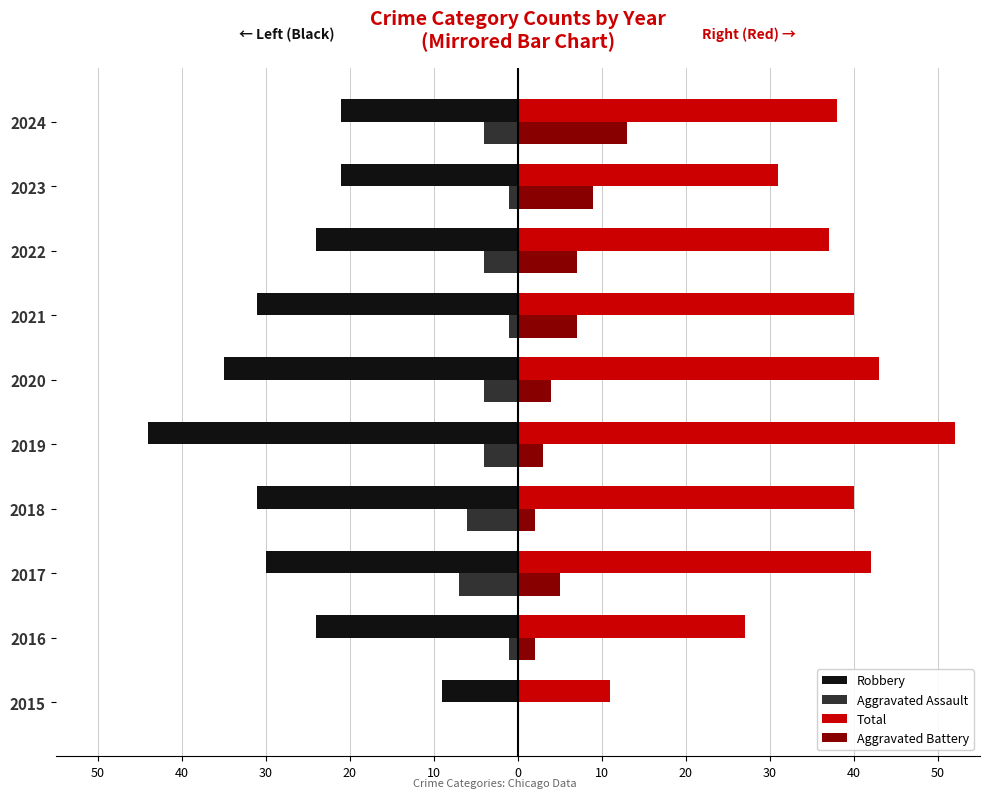

Reading left to right, transcribe all the data shown in this chart.

Robbery: -9	-24	-30	-31	-44	-35	-31	-24	-21	-21
Aggravated Assault: 0	-1	-7	-6	-4	-4	-1	-4	-1	-4
Total: 11	27	42	40	52	43	40	37	31	38
Aggravated Battery: 0	2	5	2	3	4	7	7	9	13